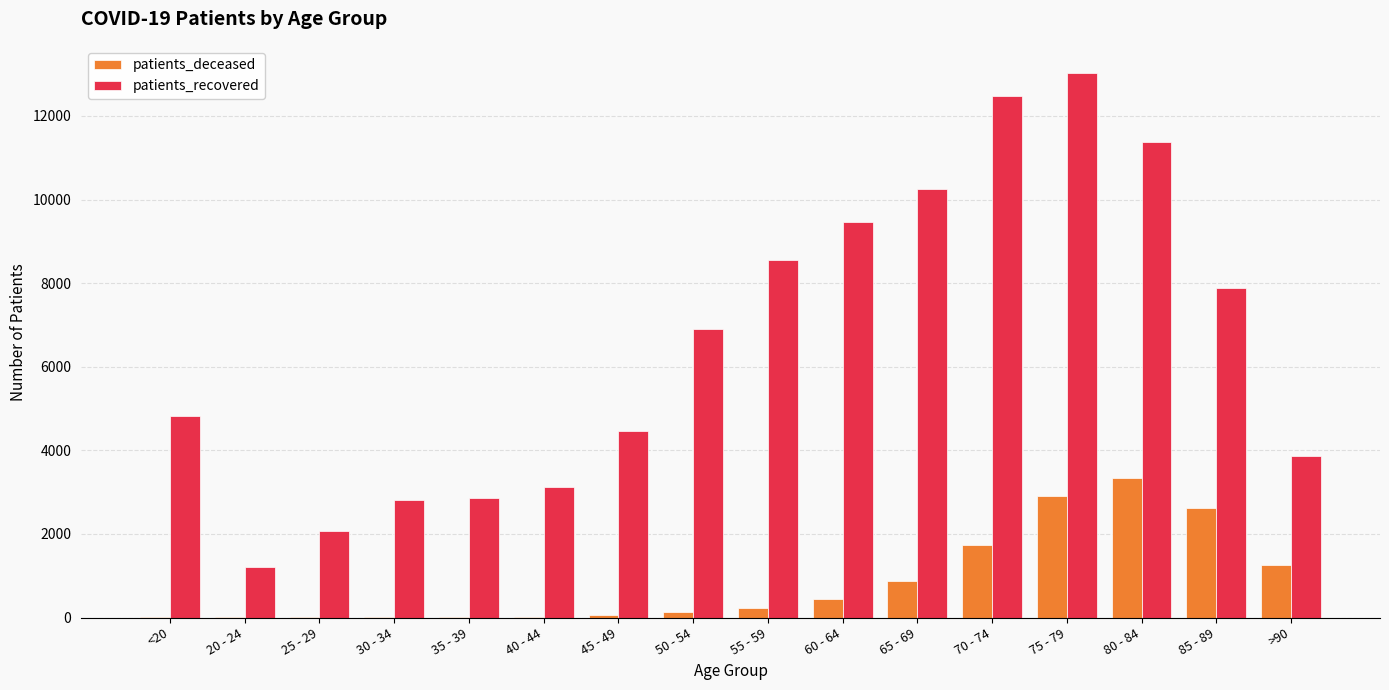

Which series changed the most between 30 - 34 and 45 - 49?

patients_recovered